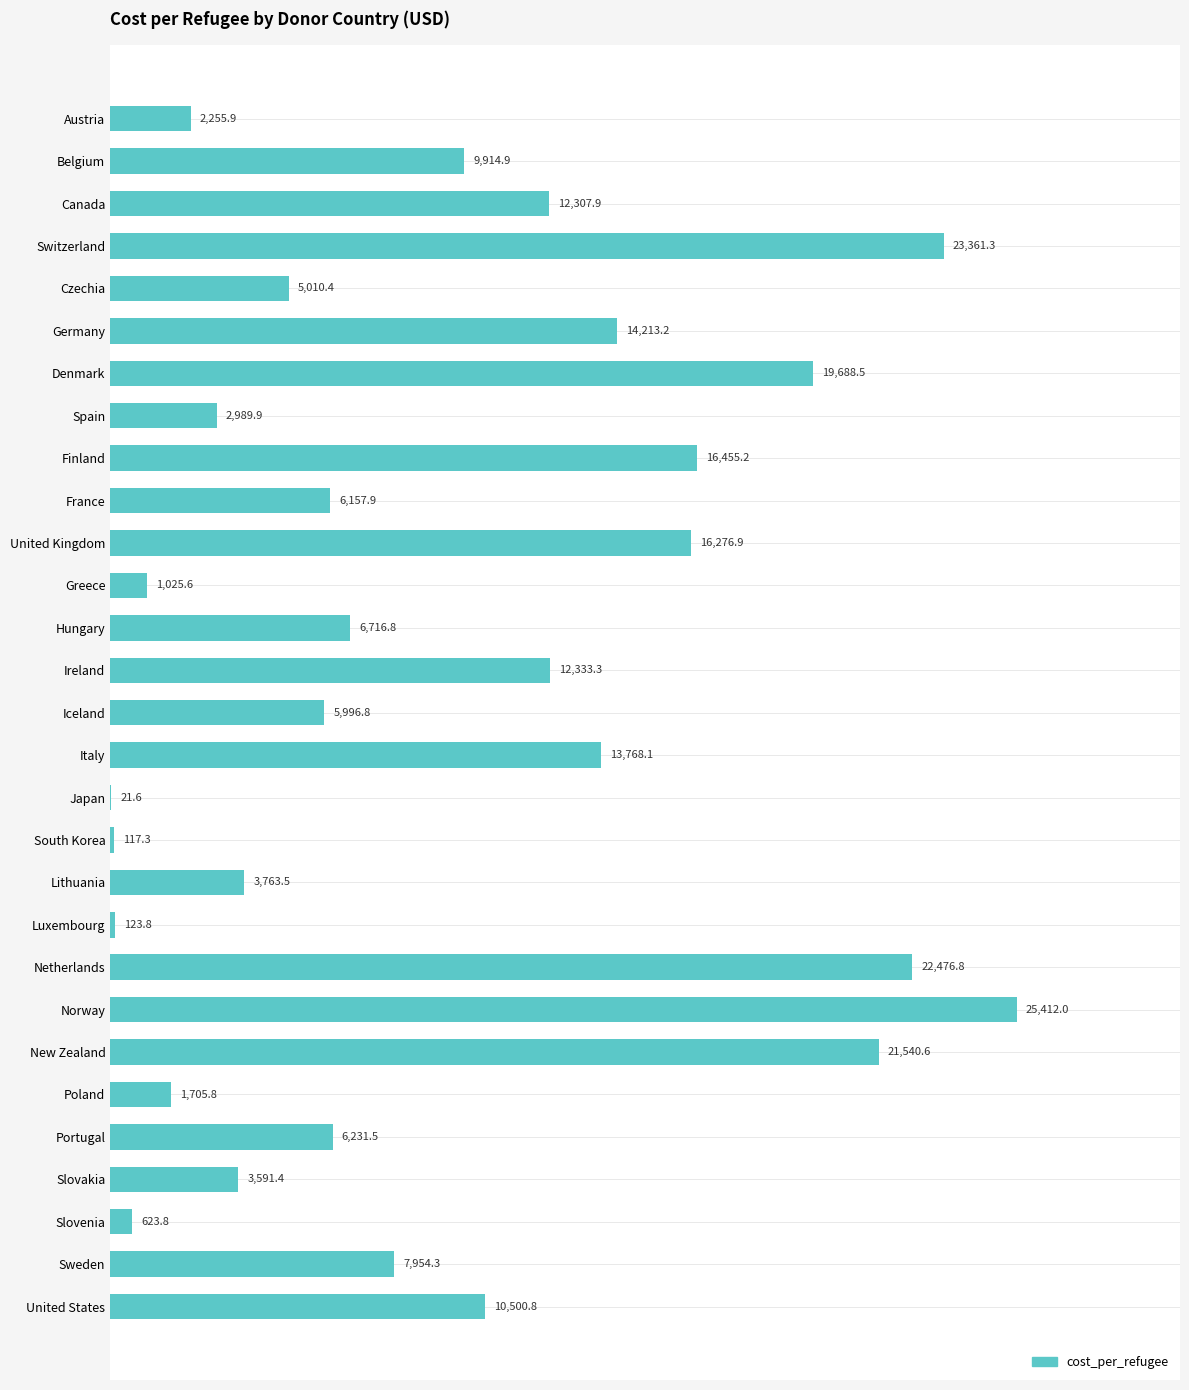

Which label corresponds to the largest value in the chart?

Norway